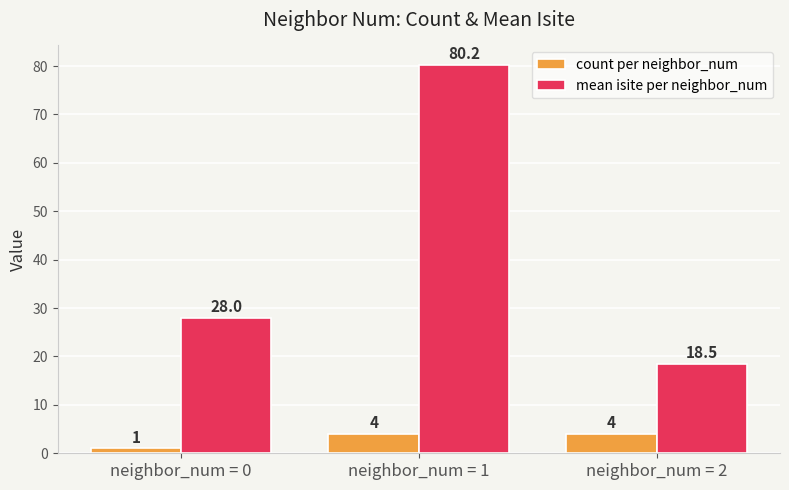

Which series has the largest total across all categories?

mean isite per neighbor_num